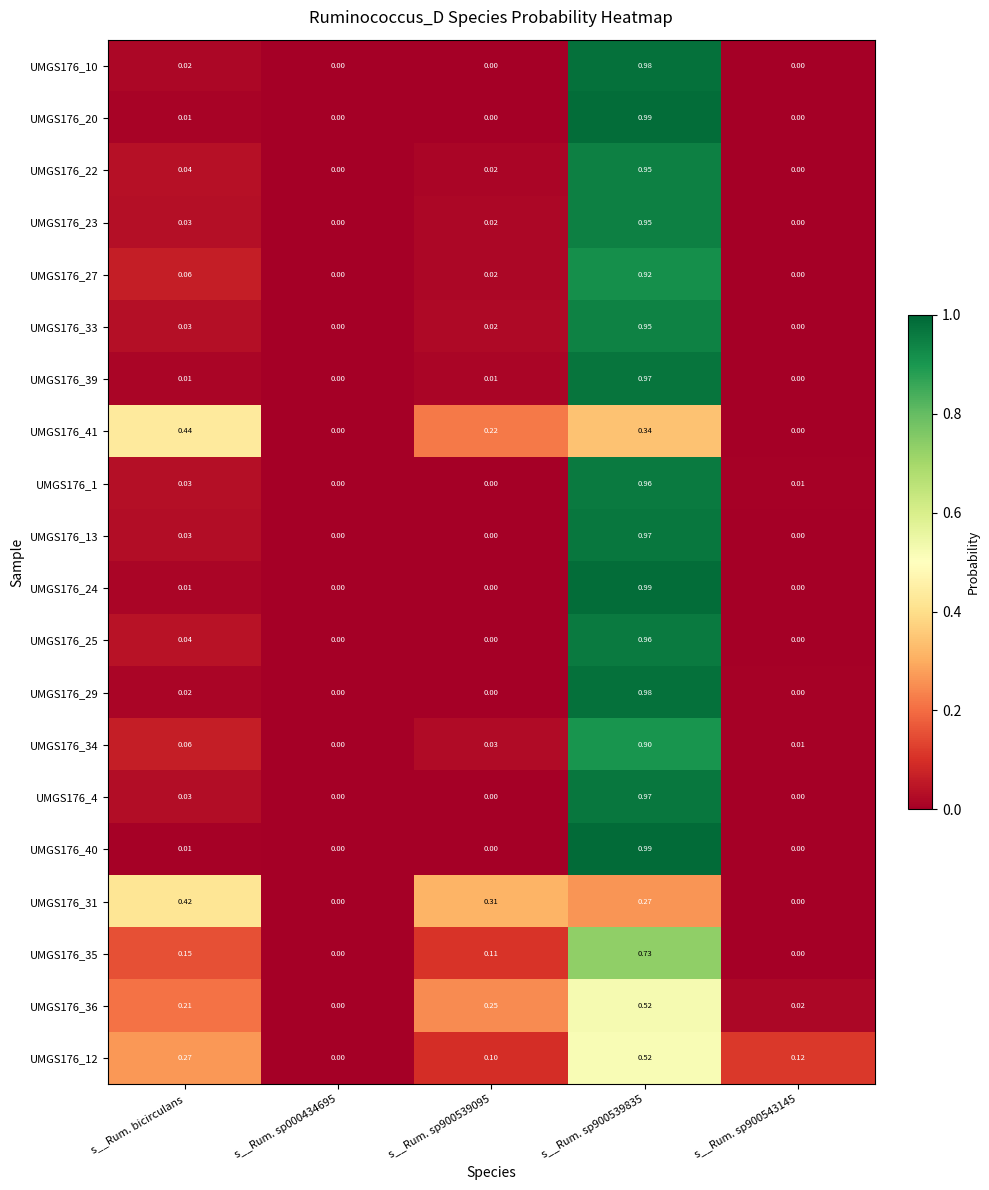

Which category has the highest value in the UMGS176_31 series?

s__Rum. bicirculans